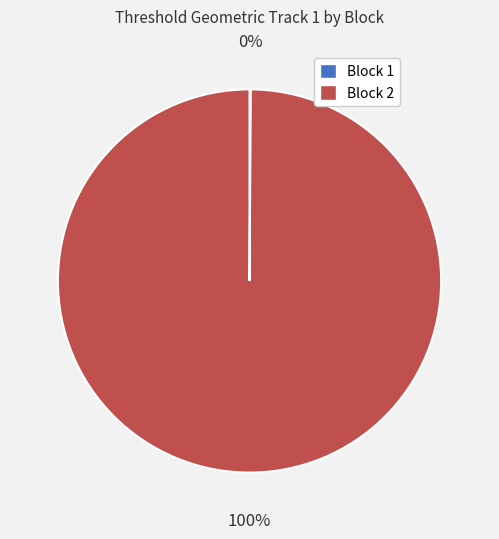

What is the largest slice in the pie chart?

Block 2